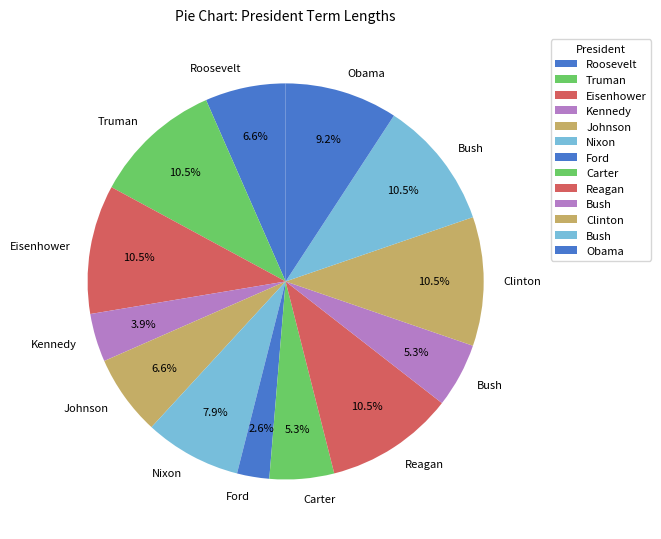

Count the number of slices in the pie.

13